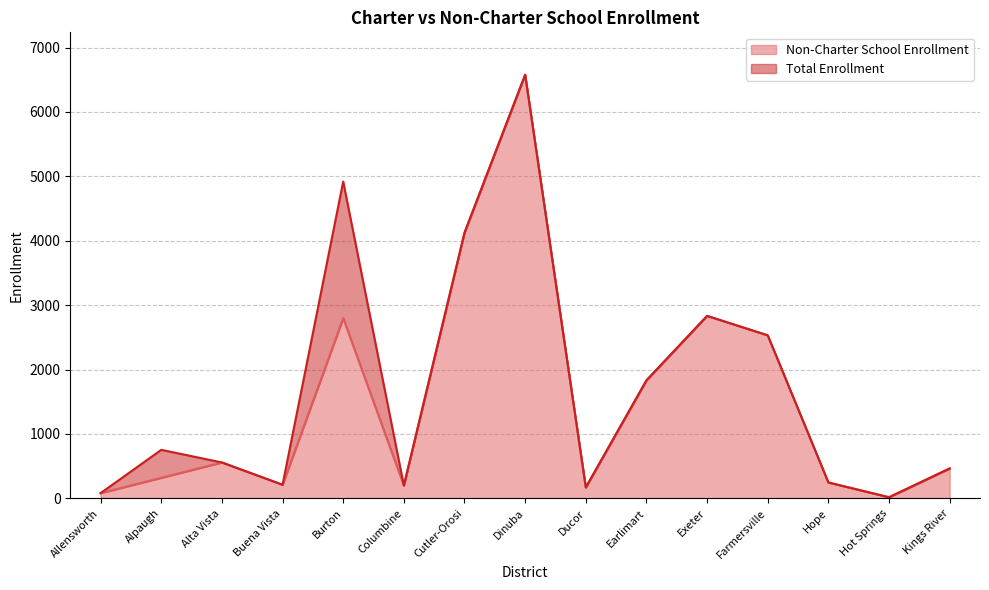

Reading left to right, what are all the values shown in this chart?

Non-Charter School Enrollment: Allensworth=82	Alpaugh=320	Alta Vista=558	Buena Vista=212	Burton=2799	Columbine=200	Cutler-Orosi=4125	Dinuba=6579	Ducor=170	Earlimart=1833	Exeter=2834	Farmersville=2532	Hope=247	Hot Springs=18	Kings River=465
Total Enrollment: Allensworth=82	Alpaugh=754	Alta Vista=558	Buena Vista=212	Burton=4920	Columbine=200	Cutler-Orosi=4125	Dinuba=6579	Ducor=170	Earlimart=1833	Exeter=2834	Farmersville=2532	Hope=247	Hot Springs=18	Kings River=465